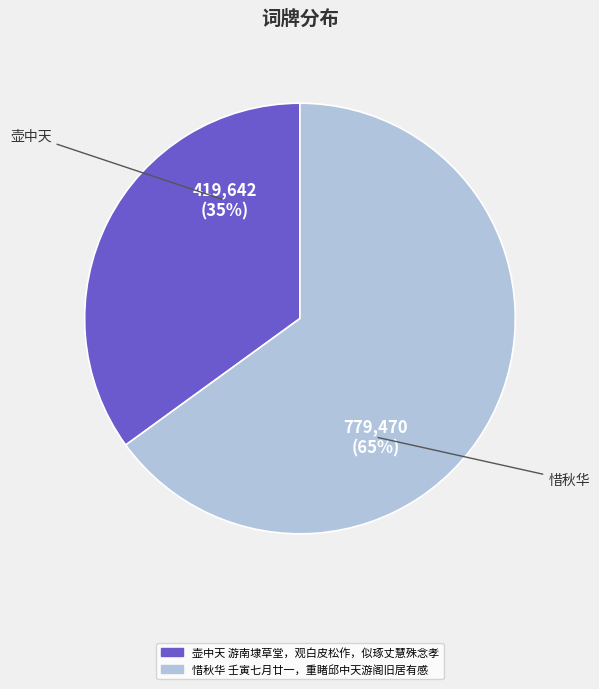

Which has a higher value, 壶中天 游南埭草堂，观白皮松作，似琢丈慧殊念孝 or 惜秋华 壬寅七月廿一，重睹邱中天游阁旧居有感?

惜秋华 壬寅七月廿一，重睹邱中天游阁旧居有感